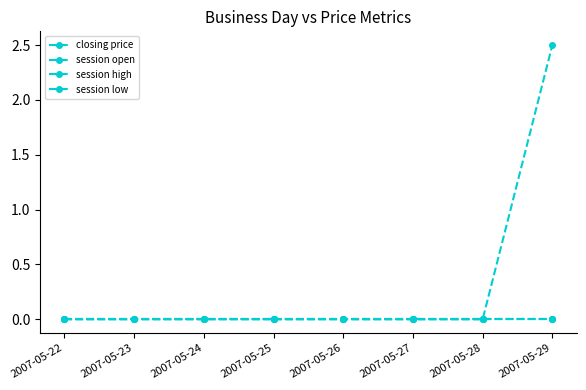

What is the greatest value displayed?

2.5